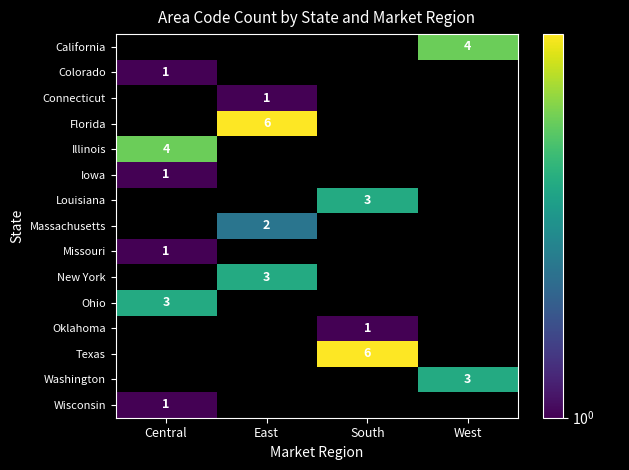

The value of Texas at South is 4. True or false?

False